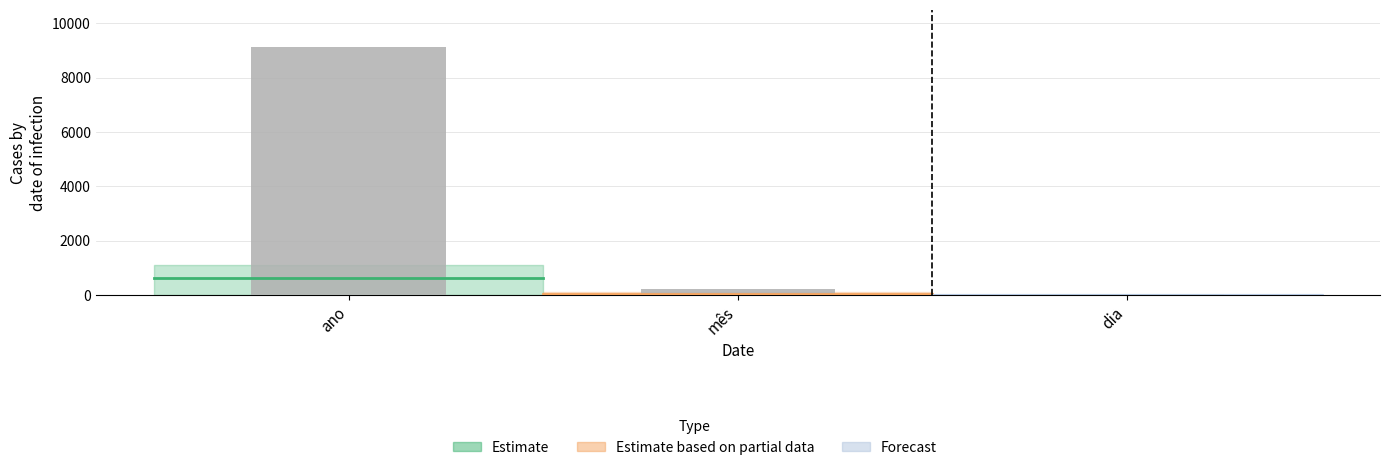

Where does the data first go above 210?

ano